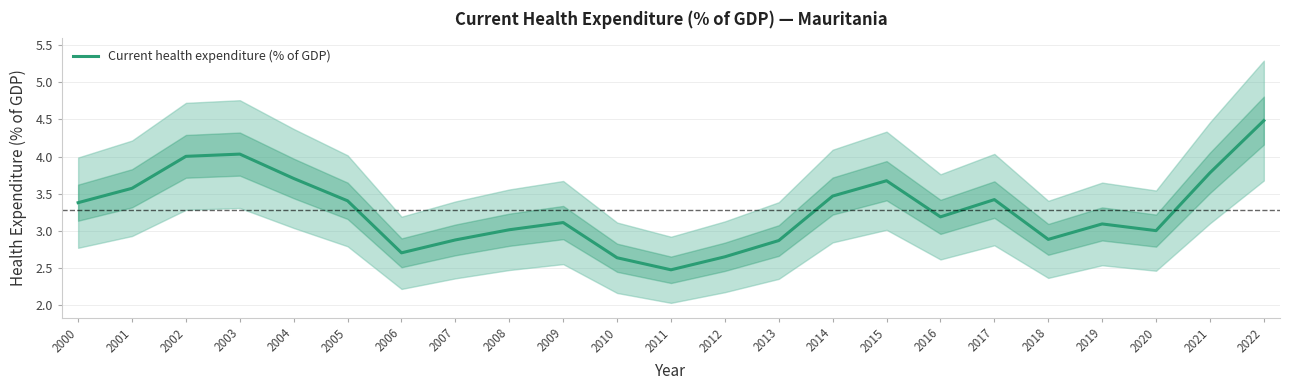

Rank the categories by value from lowest to highest.

2011, 2010, 2012, 2006, 2013, 2007, 2018, 2020, 2008, 2019, 2009, 2016, 2000, 2005, 2017, 2014, 2001, 2015, 2004, 2021, 2002, 2003, 2022